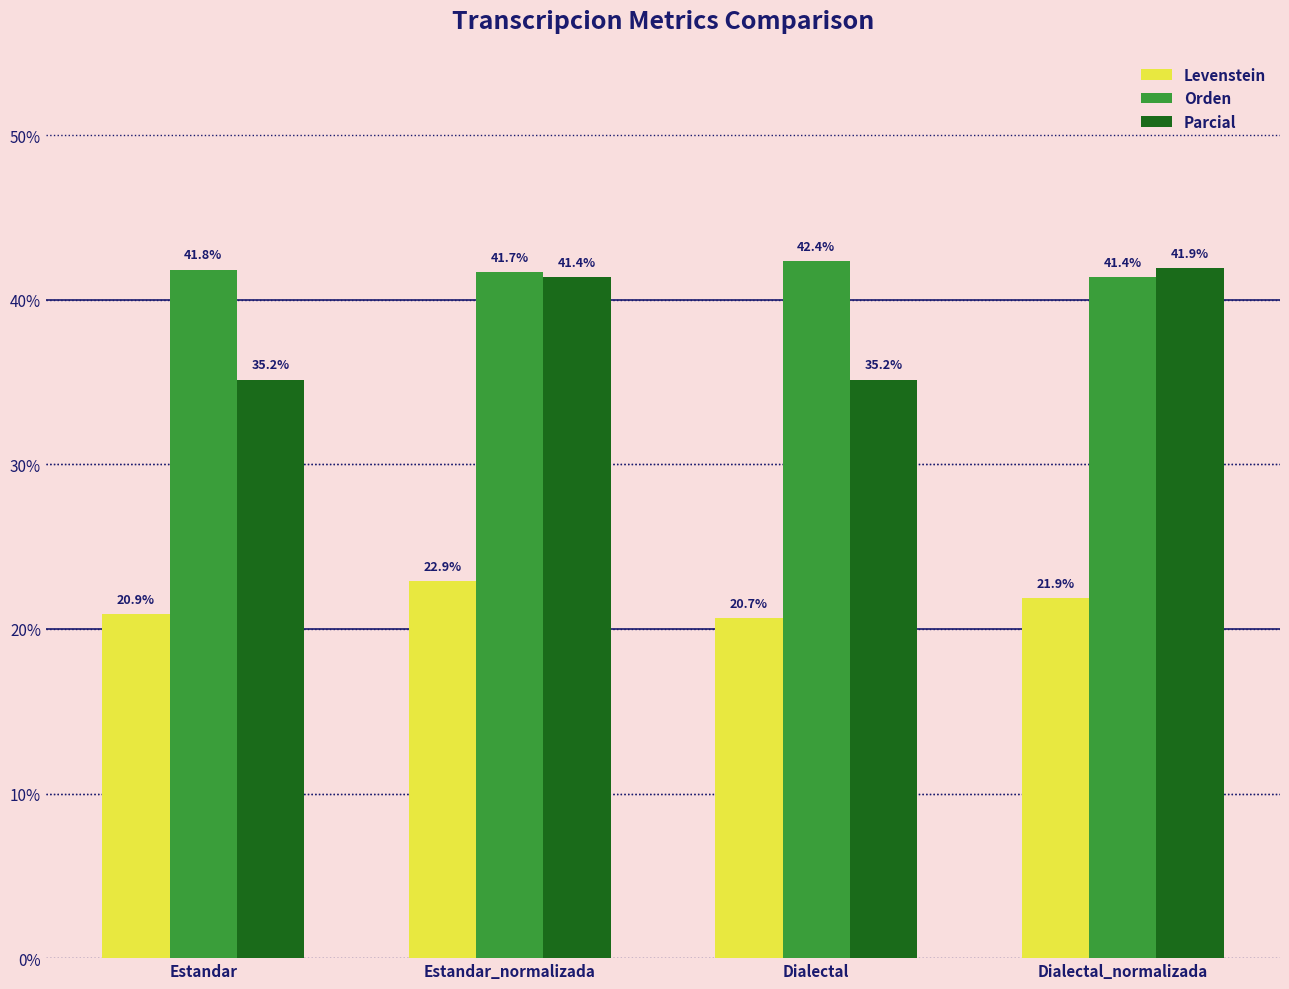

What is the label of the 1st bar from the left?

Estandar